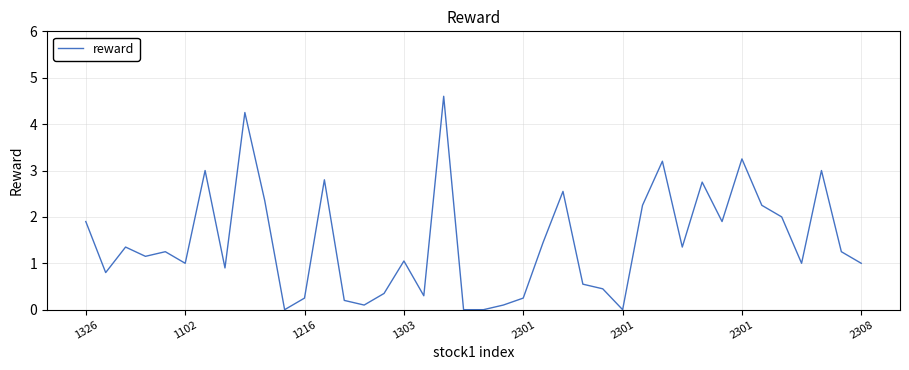

What is the maximum value shown in the chart?

4.6